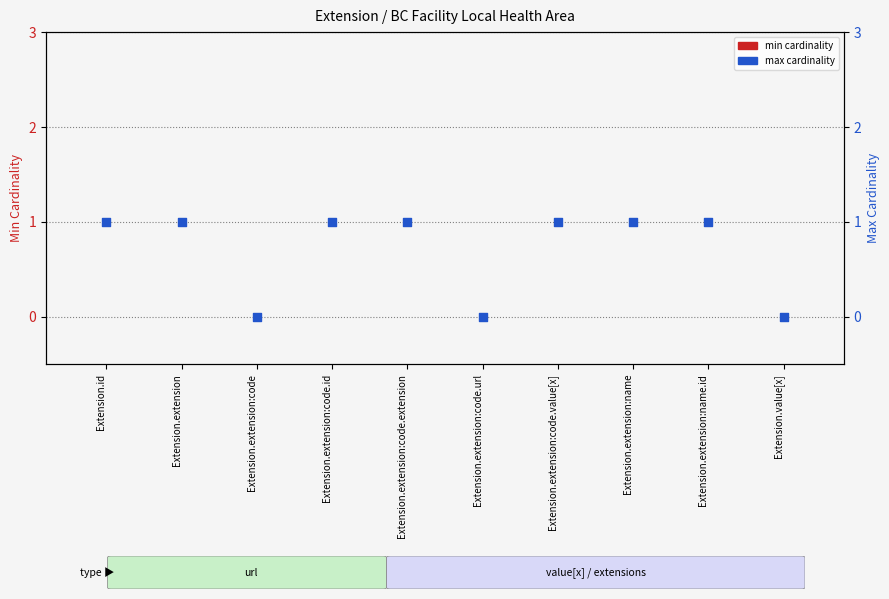

Which series has the widest spread of Y values?

max cardinality